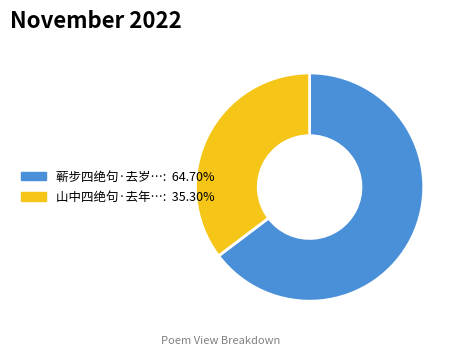

Is there any slice that represents more than half of the pie?

Yes